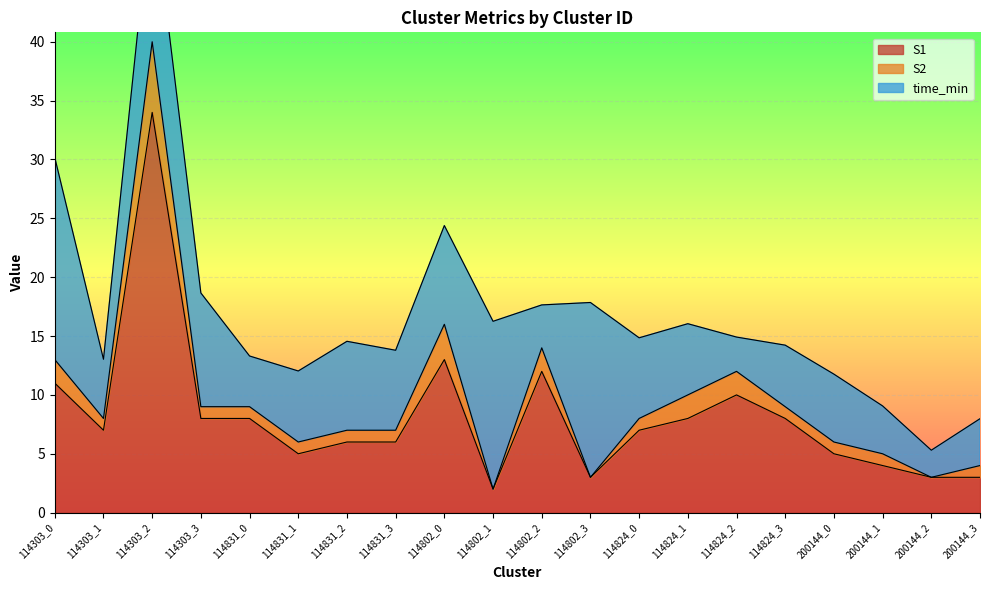

Is it true that S1 equals 7 at 114824_0?

True